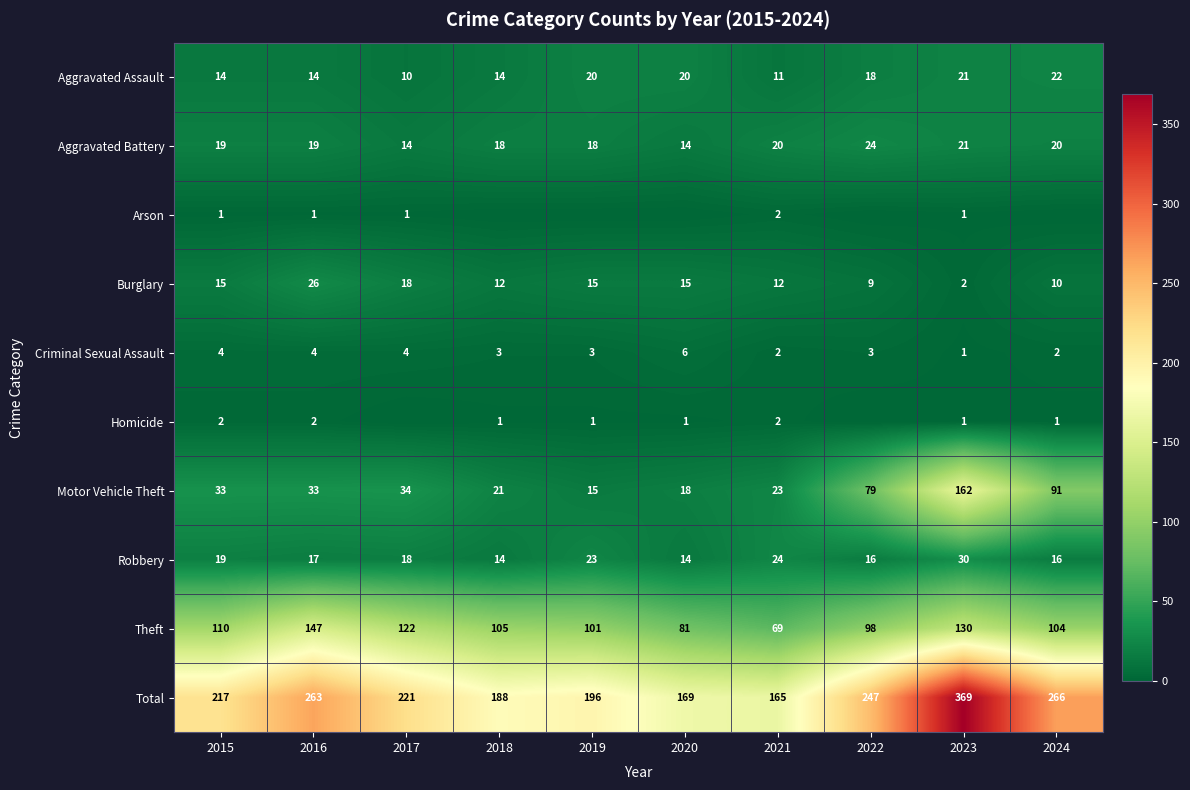

Is it true that Criminal Sexual Assault equals 7 at 2016?

False